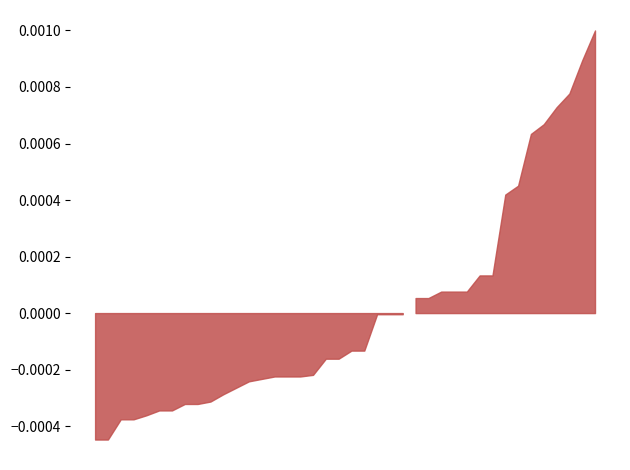

The chart shows a value of 557 at 2021-11-08. True or false?

False